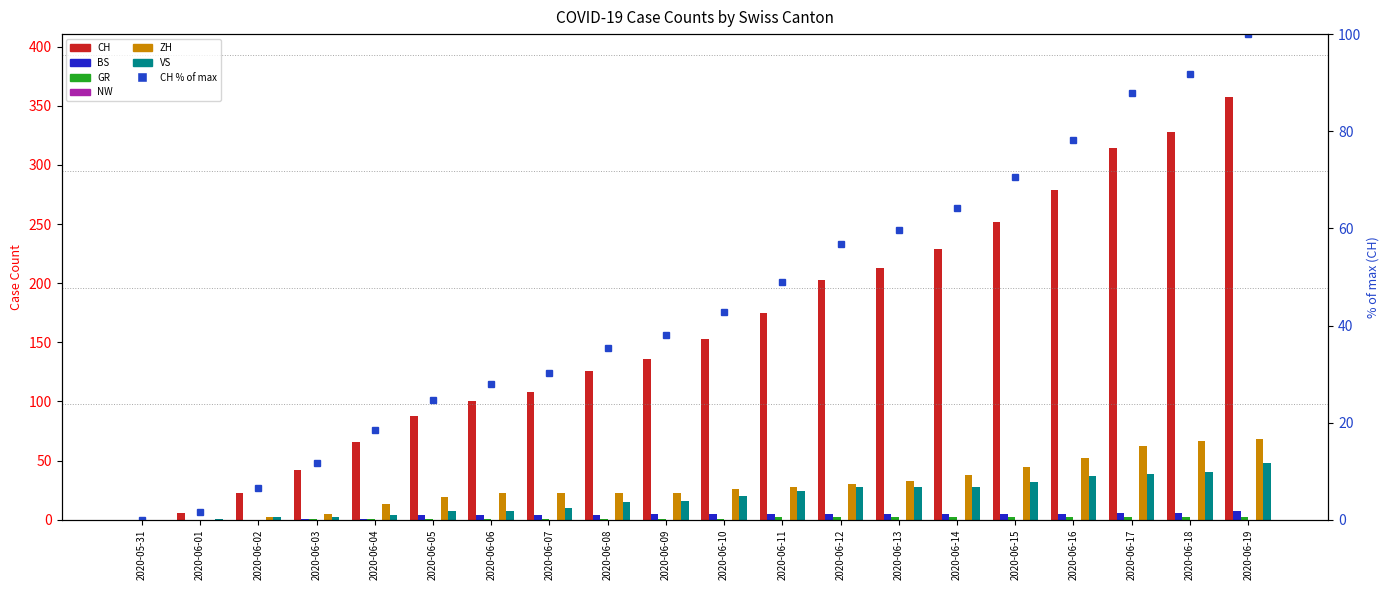

How many values in the GR series are below 1?

3